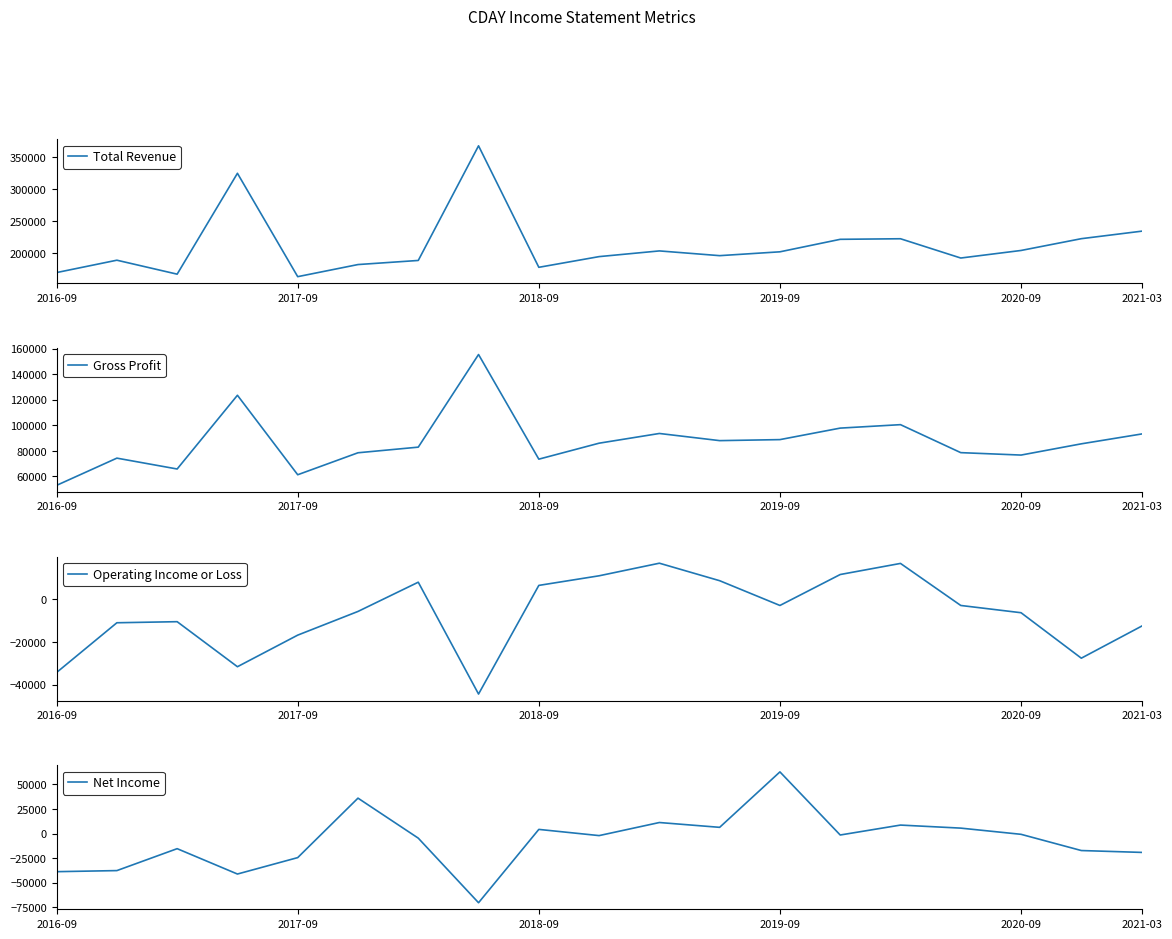

True or false: Net Income and Gross Profit intersect in this chart.

False